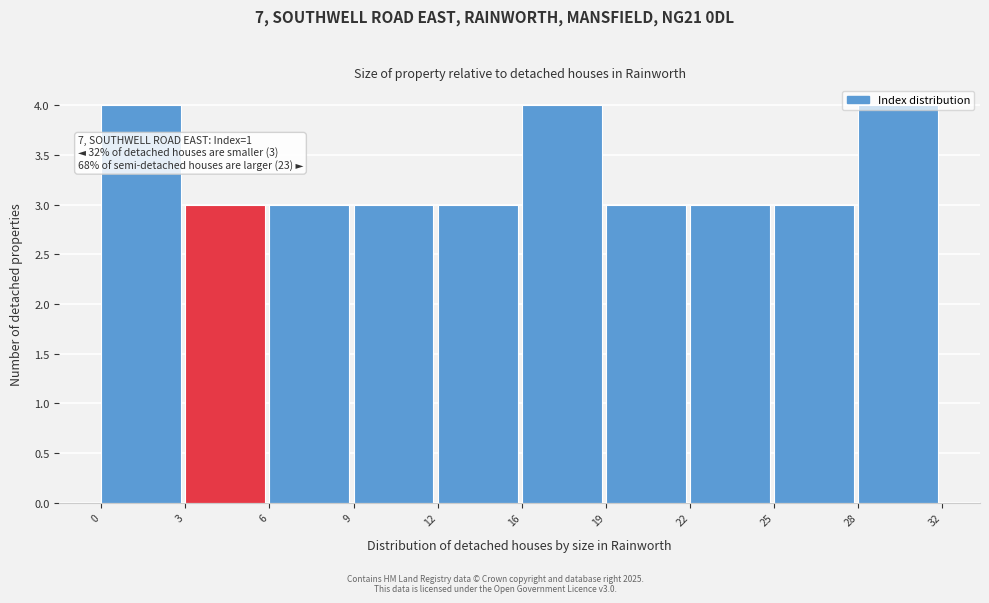

What is the maximum value shown in the chart?

4